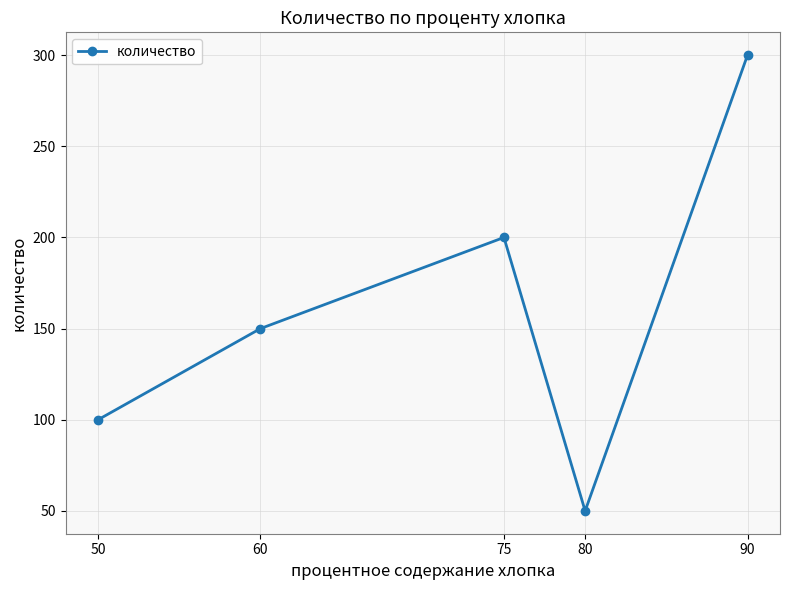

How many values are below 150?

2